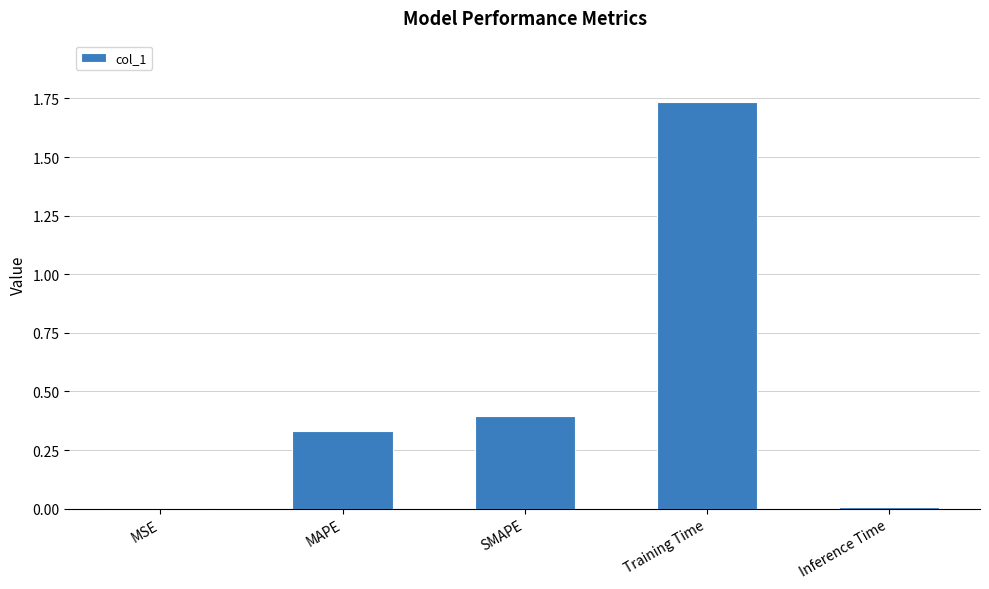

Is it true that the value at MAPE is 0.6?

False